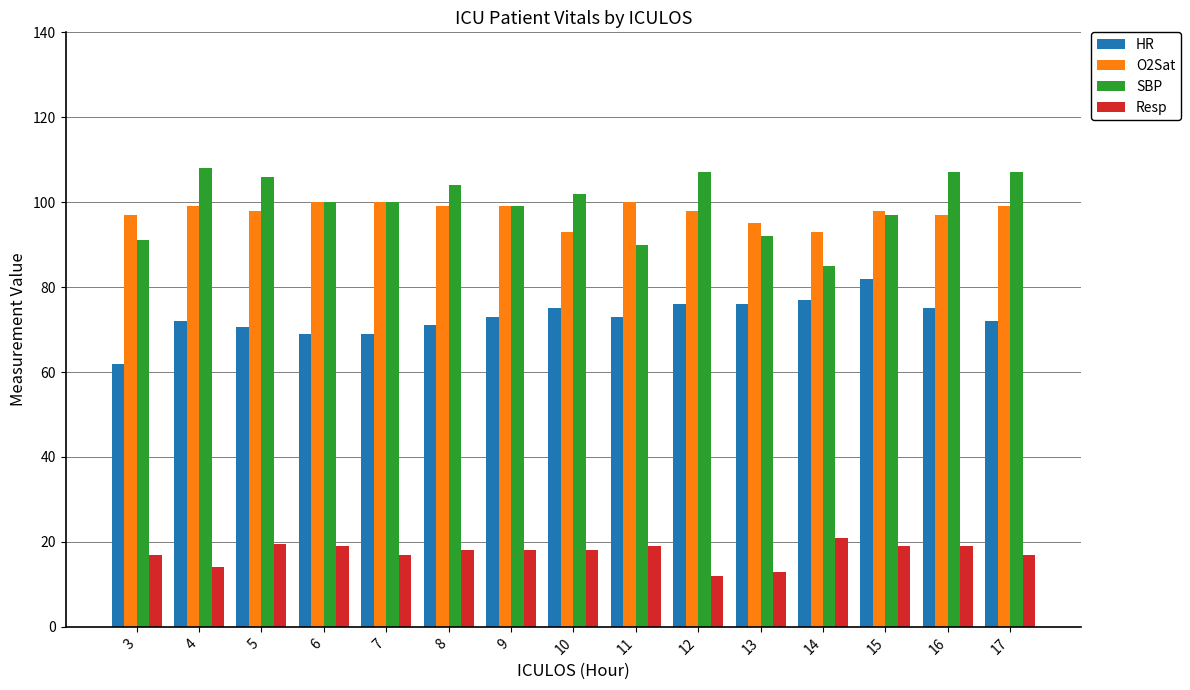

What is the maximum value shown in the chart?

108.0